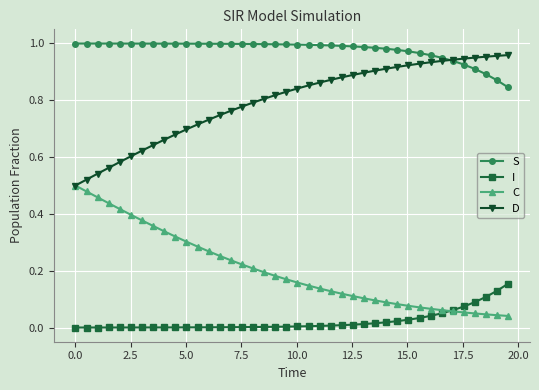

True or false: D and I cross at least once.

False